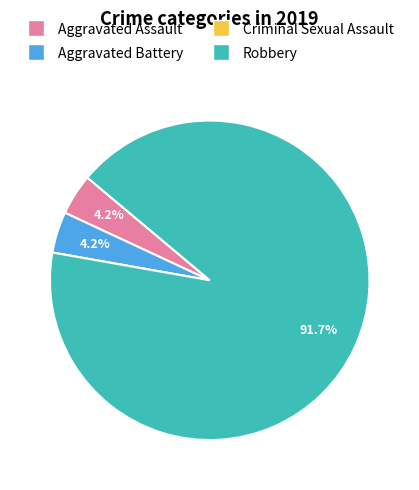

Which slice represents more than half of the pie?

Robbery